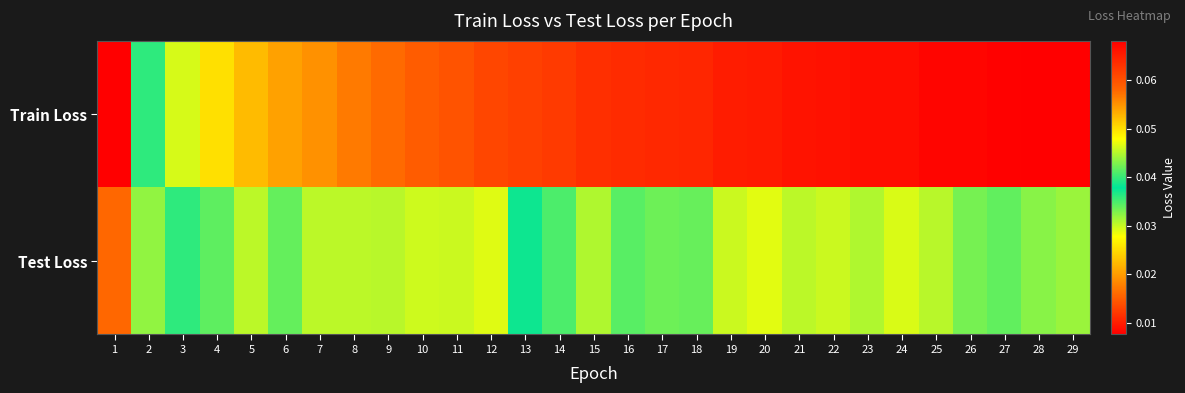

Between 3 and 28, which is larger?

3